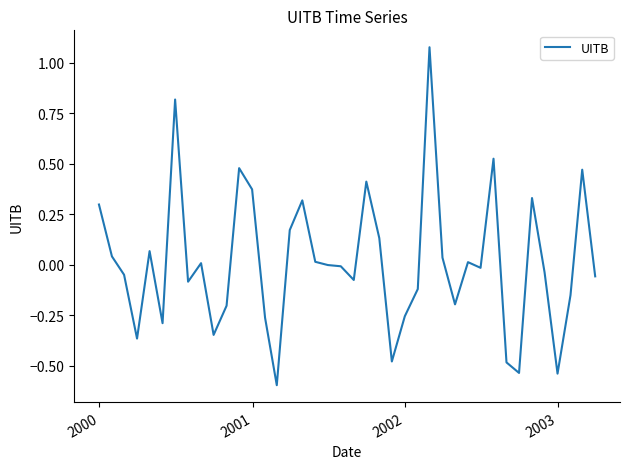

True or false: there are more than 2 points higher than both neighbors.

True